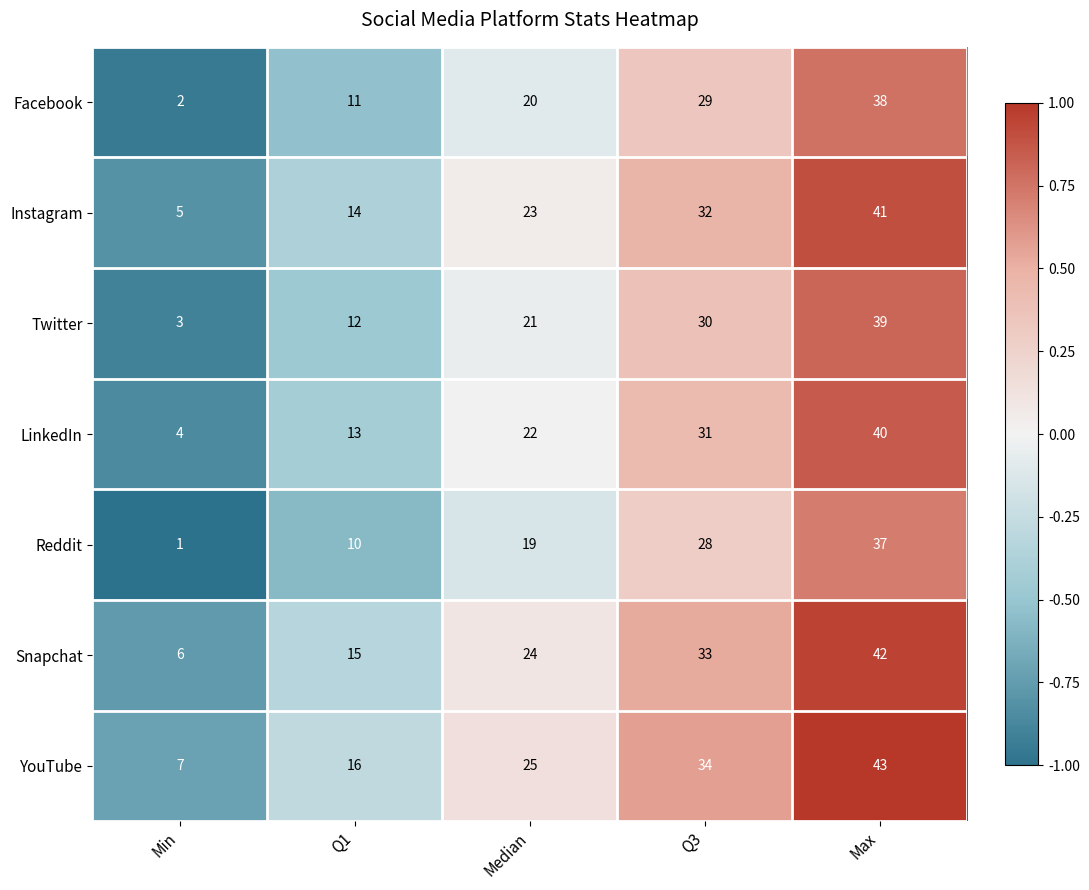

At which category does the chart reach its peak across all series?

Max